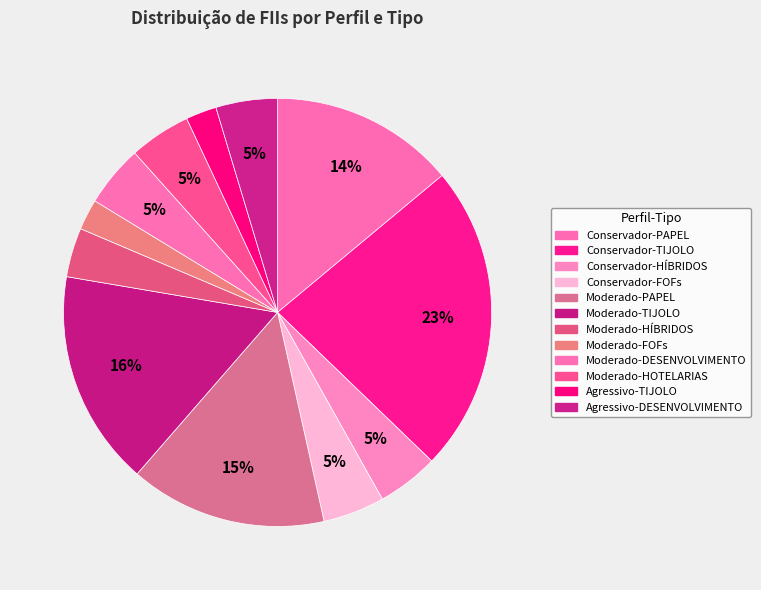

What is the total percentage of Moderado-DESENVOLVIMENTO and Agressivo-TIJOLO?

7.0%